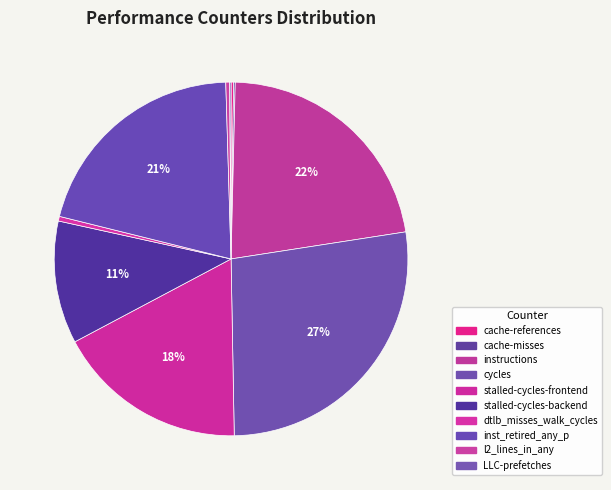

Is the sum of LLC-prefetches and cache-misses greater than half?

No